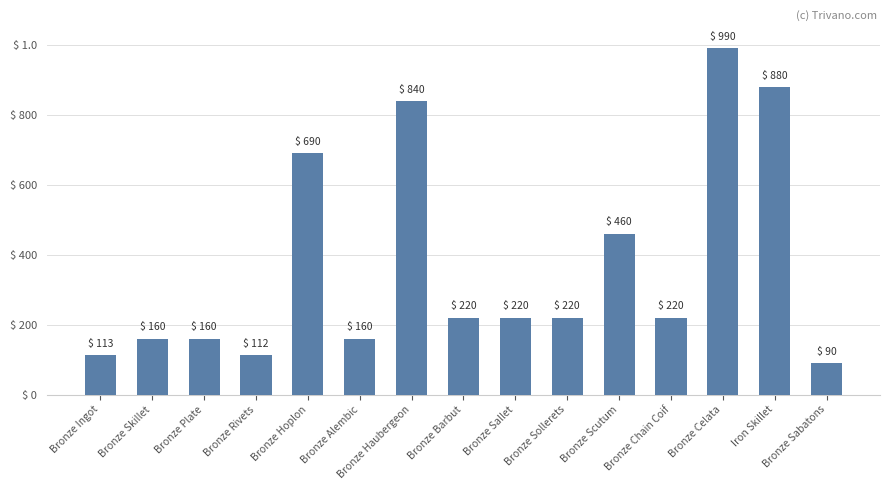

Reading right to left, what are all the values shown in this chart?

90	880	990	220	460	220	220	220	840	160	690	112	160	160	113